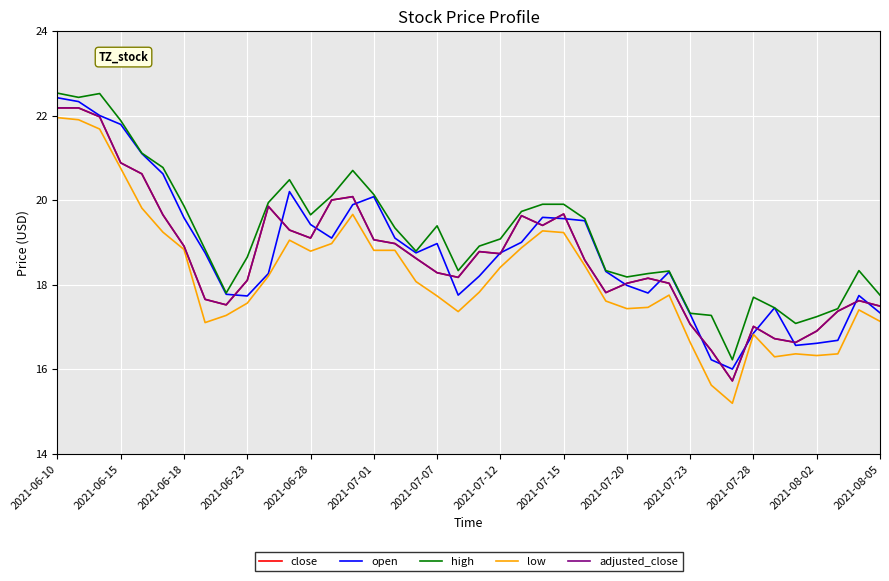

Is this an area chart (filled region under the line)?

No